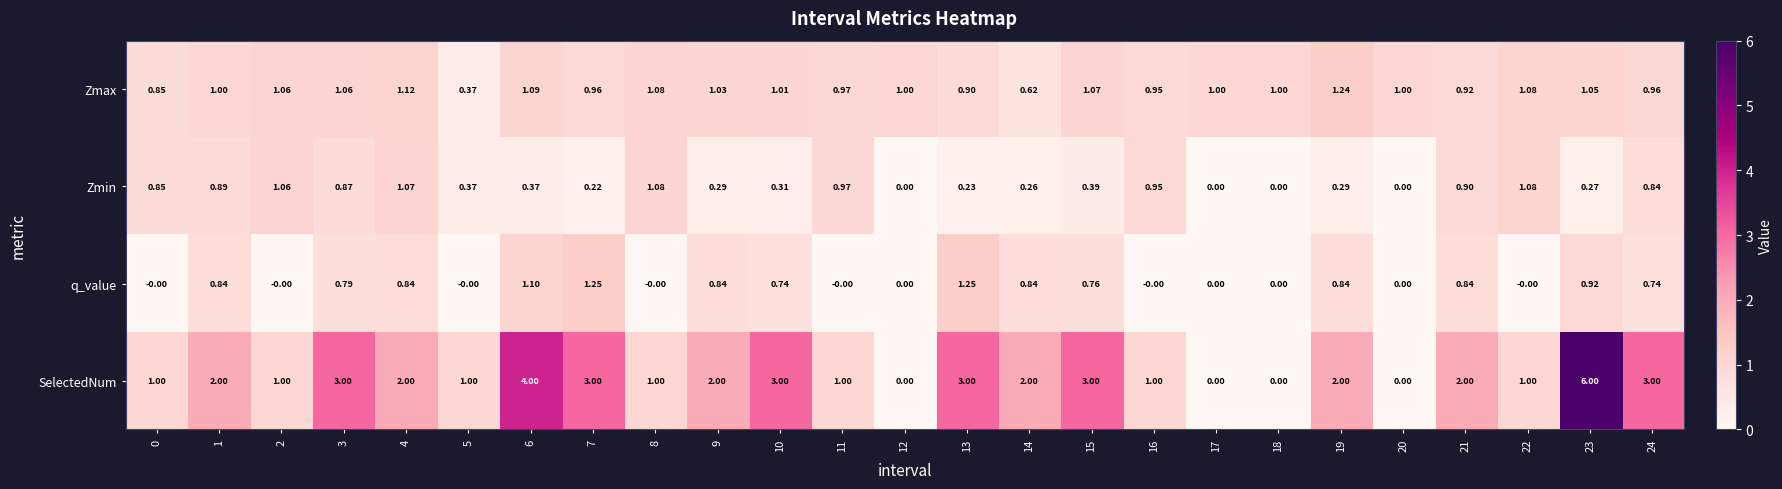

What is the difference between the highest and lowest values at 22?

1.1